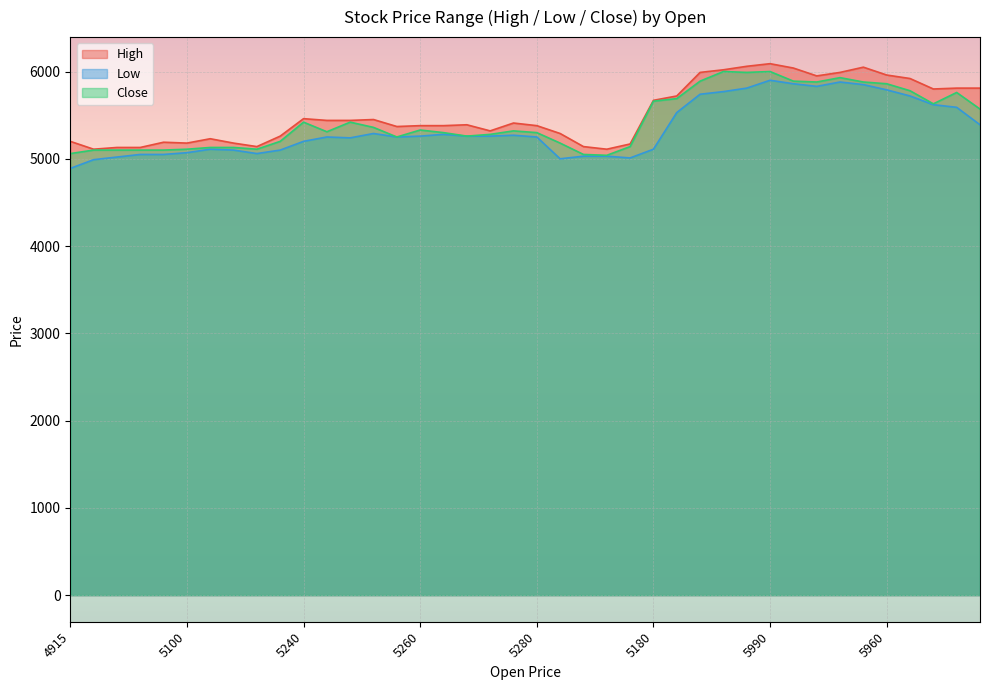

At which category is the sum across all series the highest?

5990